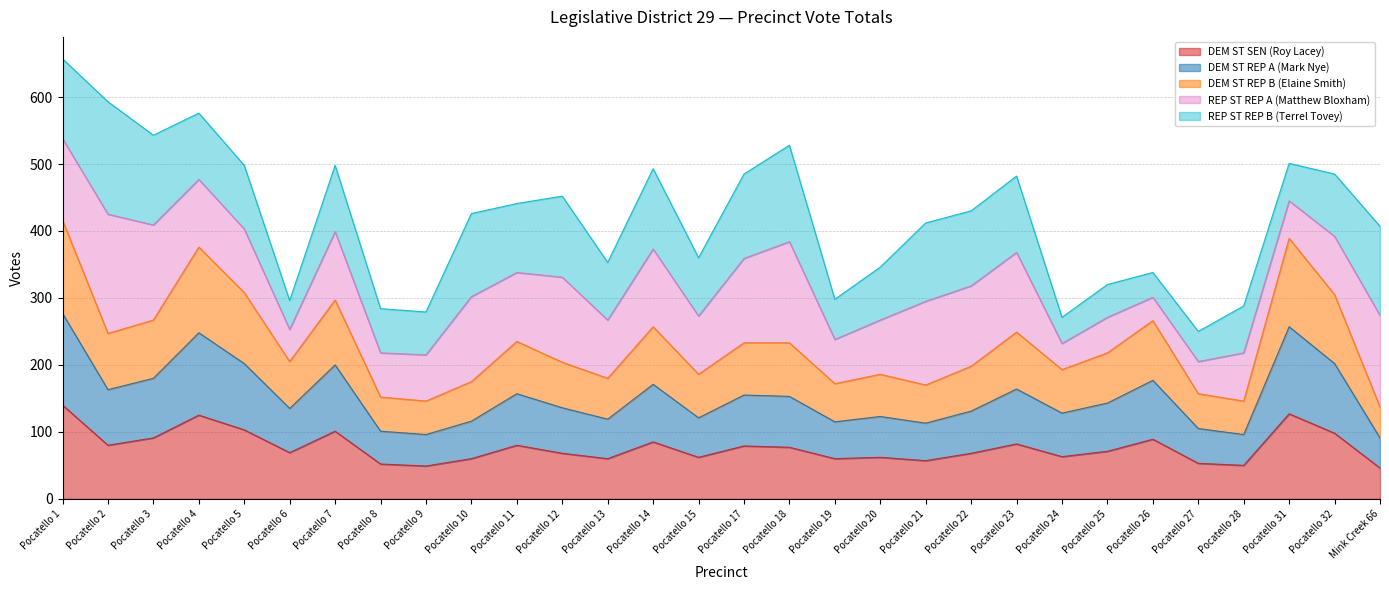

What is the value of the DEM ST SEN (Roy Lacey) point at the 16th from the left?

79